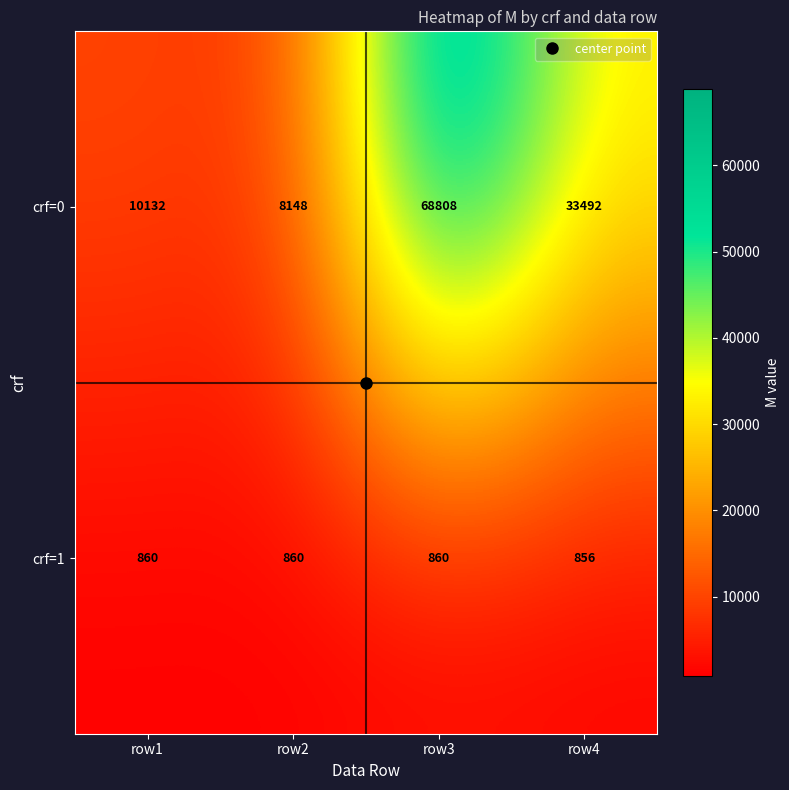

At row4, list the series in order from smallest to largest.

crf=1, crf=0